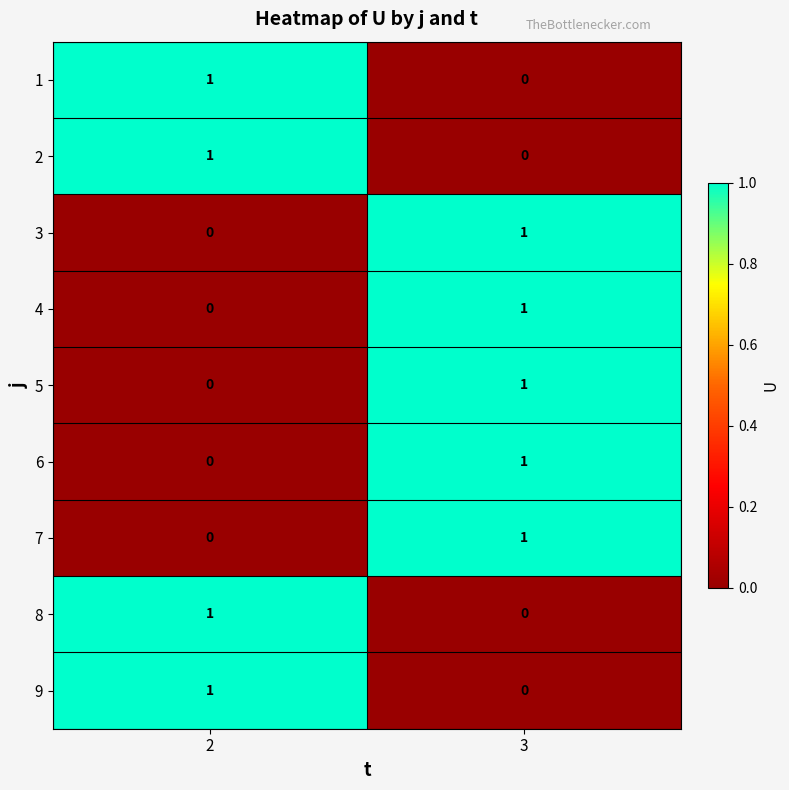

At which label is 9 closest to 0?

3